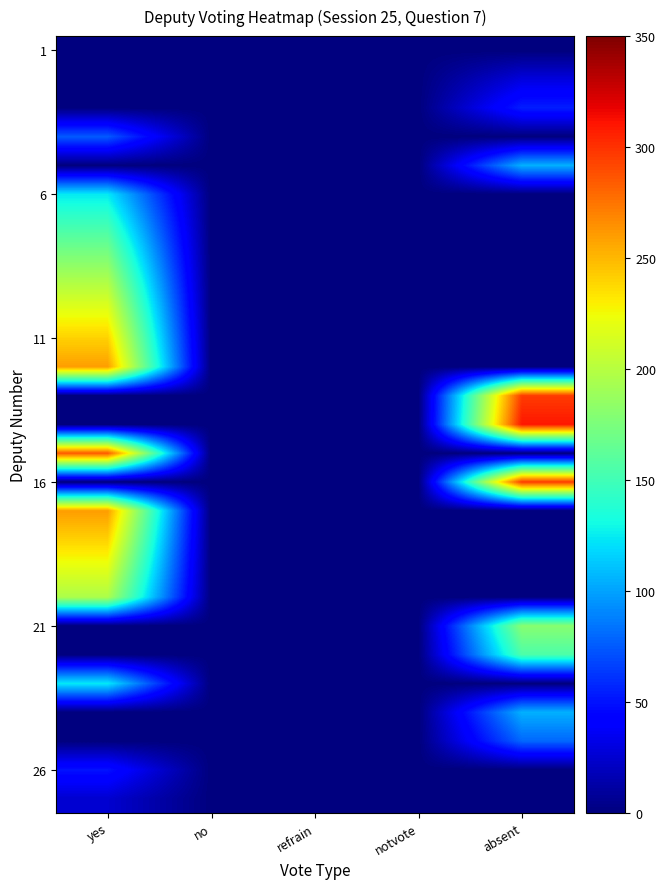

Count the number of data series in this chart.

27